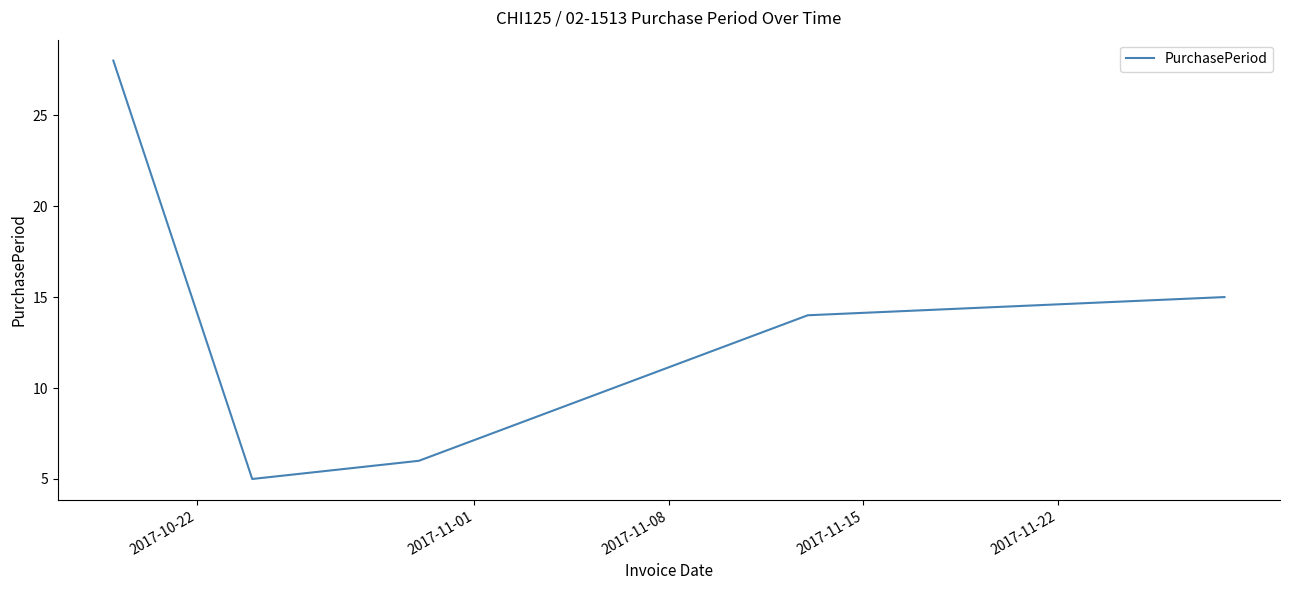

What is the minimum value shown in the chart?

5